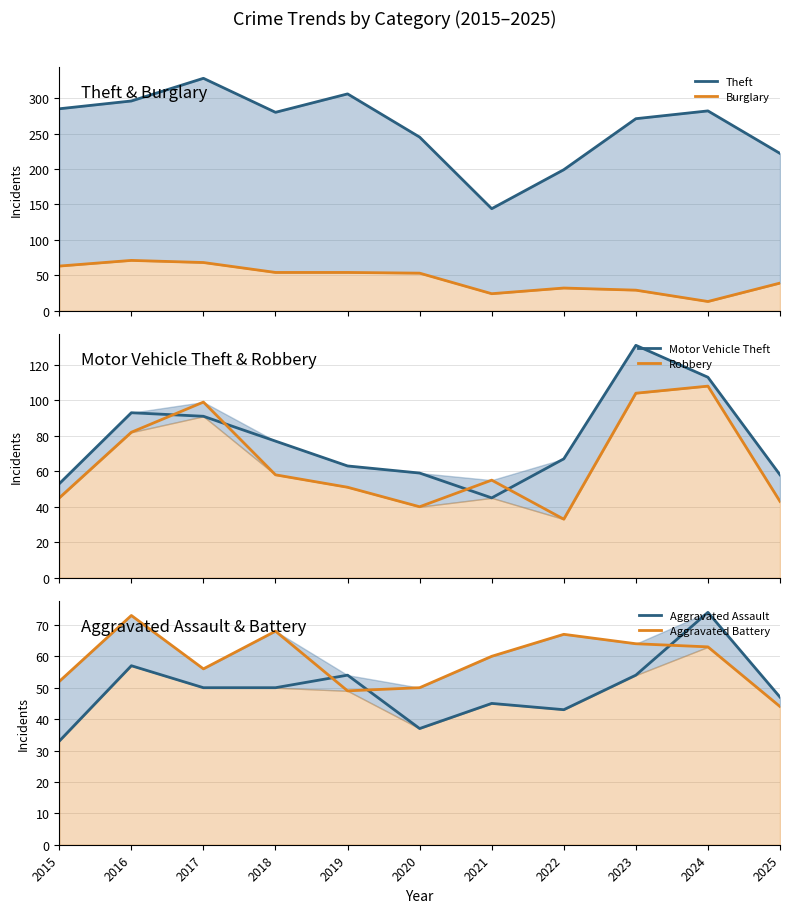

How many categories are shown in the chart?

11